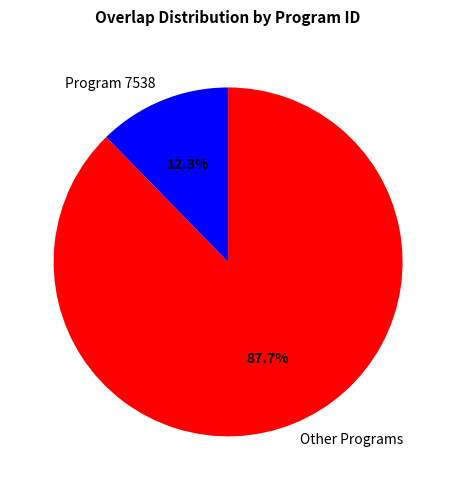

Is Program 7538 the majority of the pie?

No